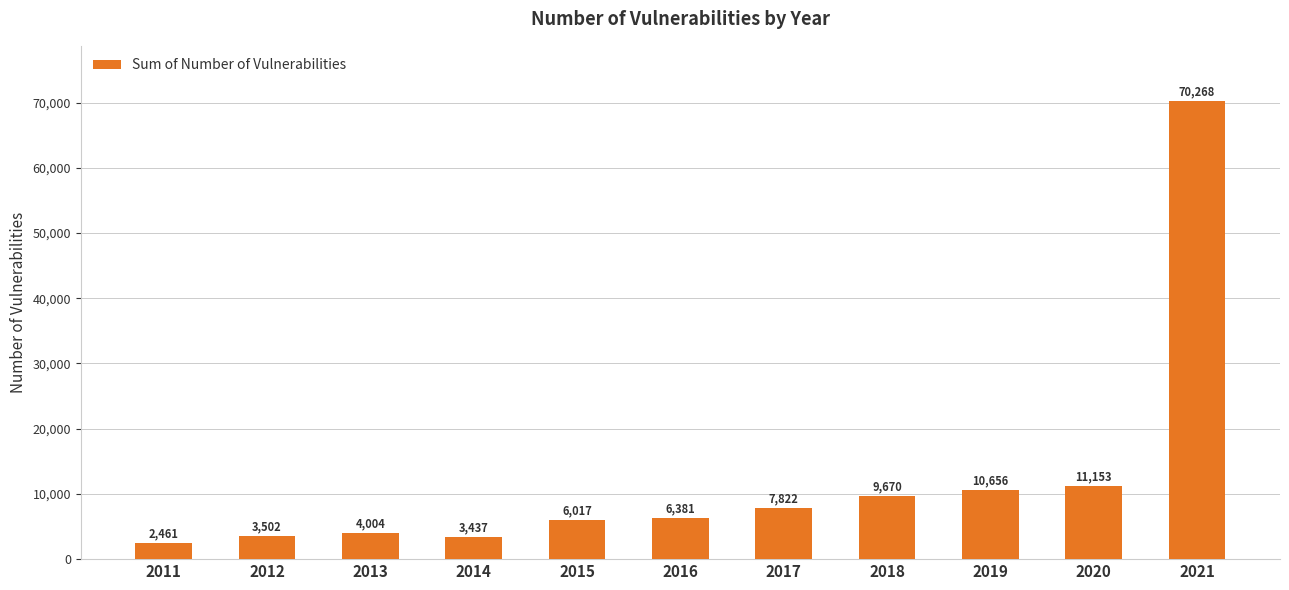

Which category has the highest value across all series?

2021